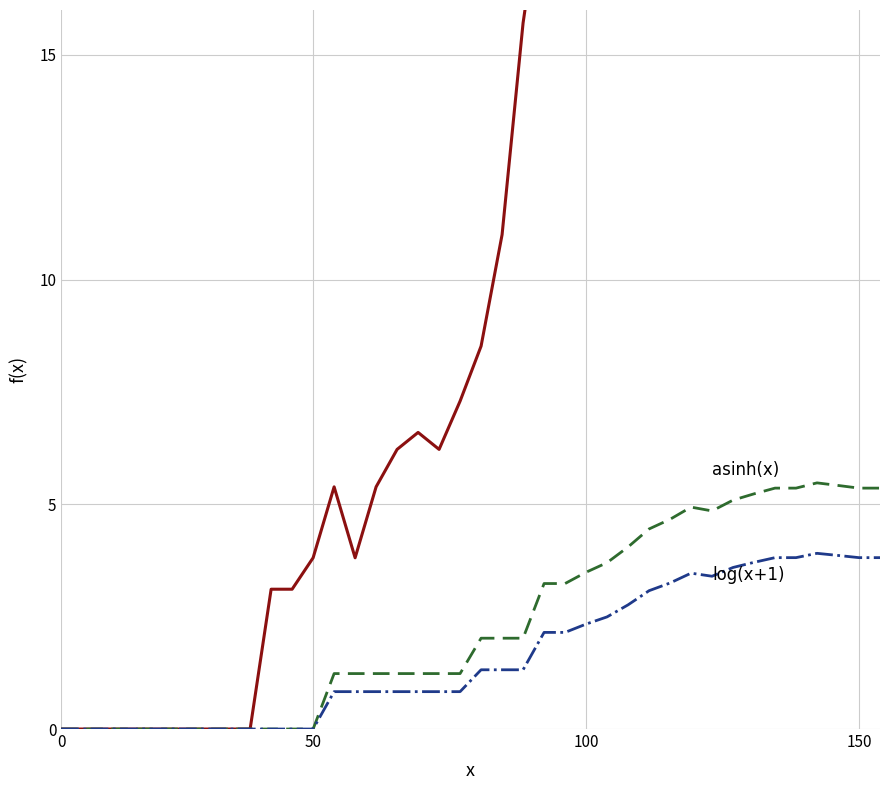

At which category is the sum across all series the highest?

36